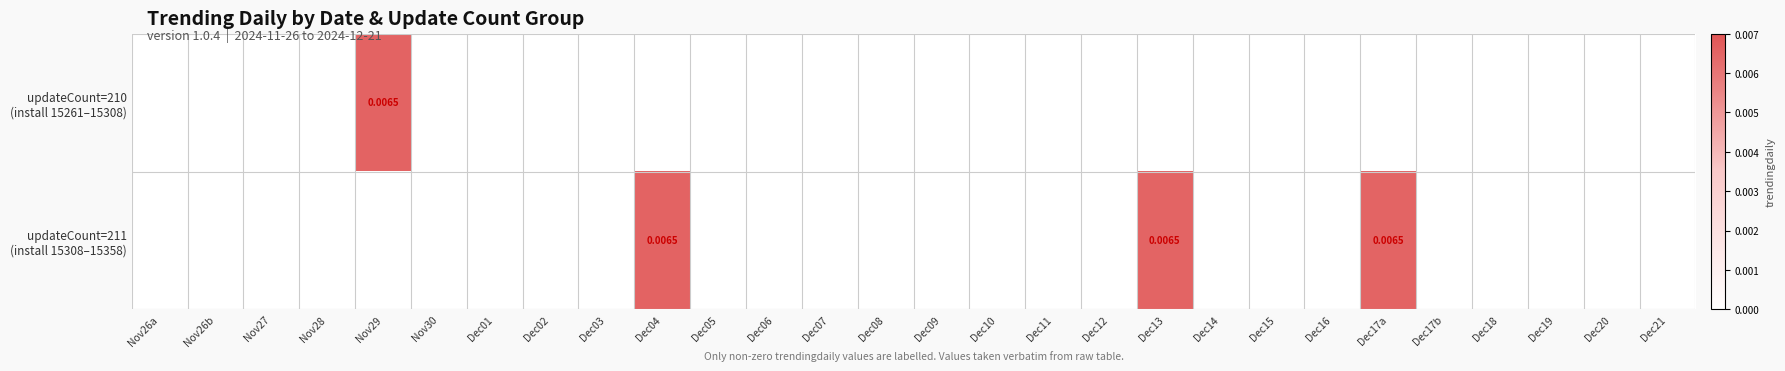

List the series in order of their overall mean, lowest first.

updateCount=210 (install 15261–15308), updateCount=211 (install 15308–15358)